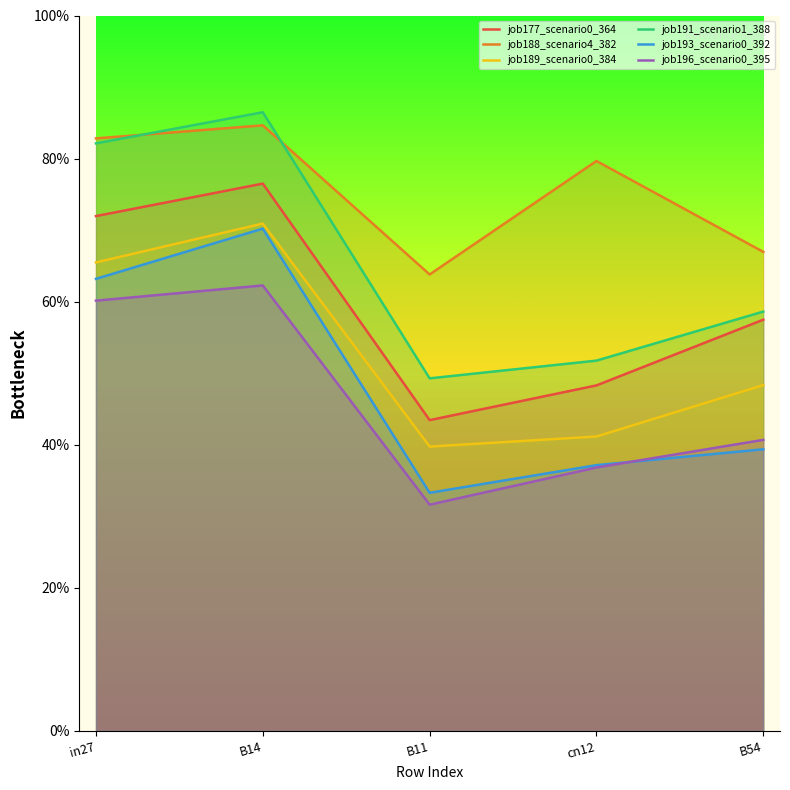

Count the job189_scenario0_384 values in the range 0 to 1.

5